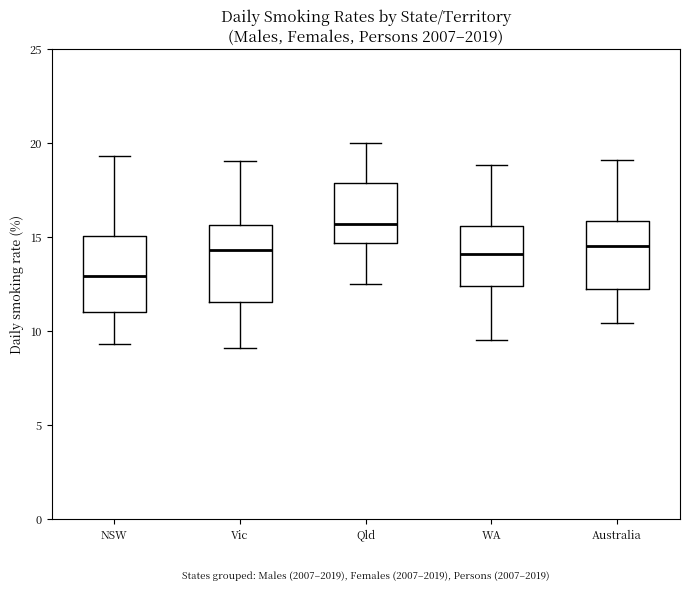

Reading left to right, read every box against the y-axis: the position of its median line, the range the box covers, and the ends of its whiskers. The values are not printed on the chart, so give them approximately, as read against the axis.

NSW: median 13.0, box 11.0 to 15.0, whiskers 9.5 to 19.5
Vic: median 14.5, box 11.5 to 15.5, whiskers 9.0 to 19.0
Qld: median 15.5, box 14.5 to 18.0, whiskers 12.5 to 20.0
WA: median 14.0, box 12.5 to 15.5, whiskers 9.5 to 19.0
Australia: median 14.5, box 12.0 to 16.0, whiskers 10.5 to 19.0